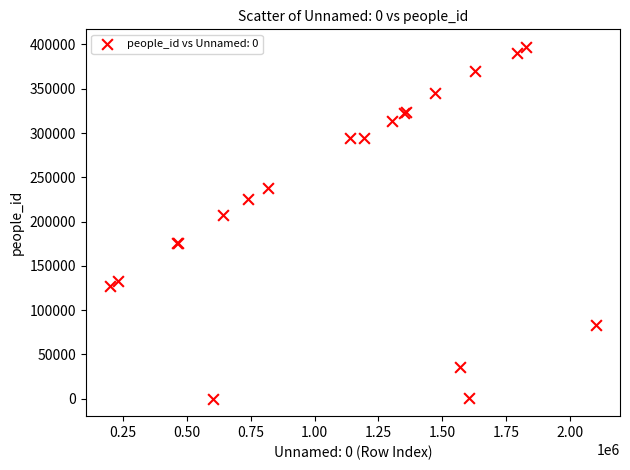

What Y value in the scatter plot is closest to 198730?

207114